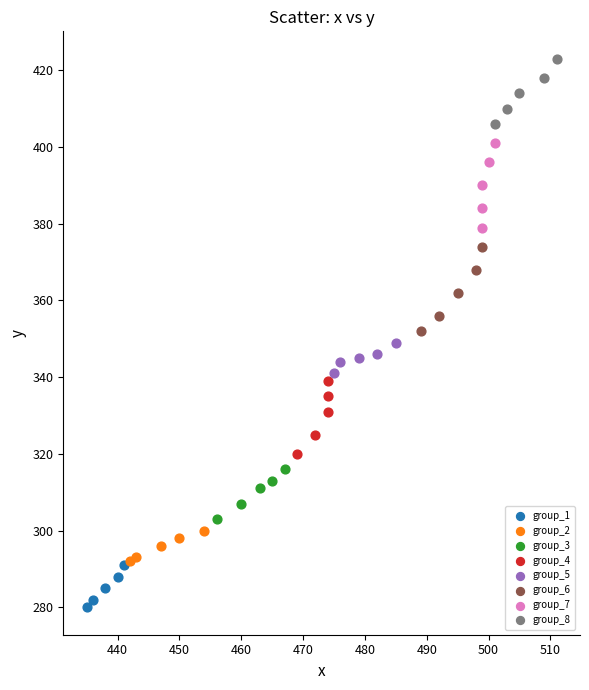

Which series contains the highest Y value?

group_8